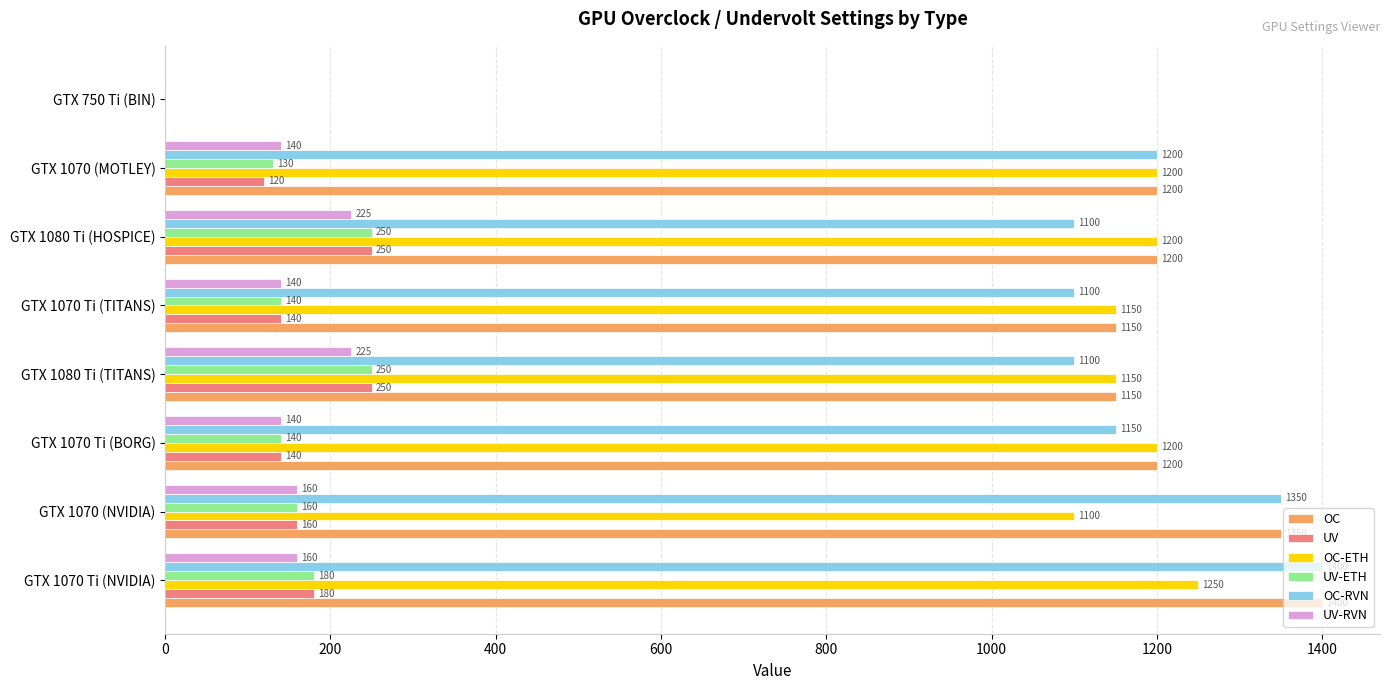

True or false: OC has a value of 1350 at GTX 1070 (NVIDIA).

True